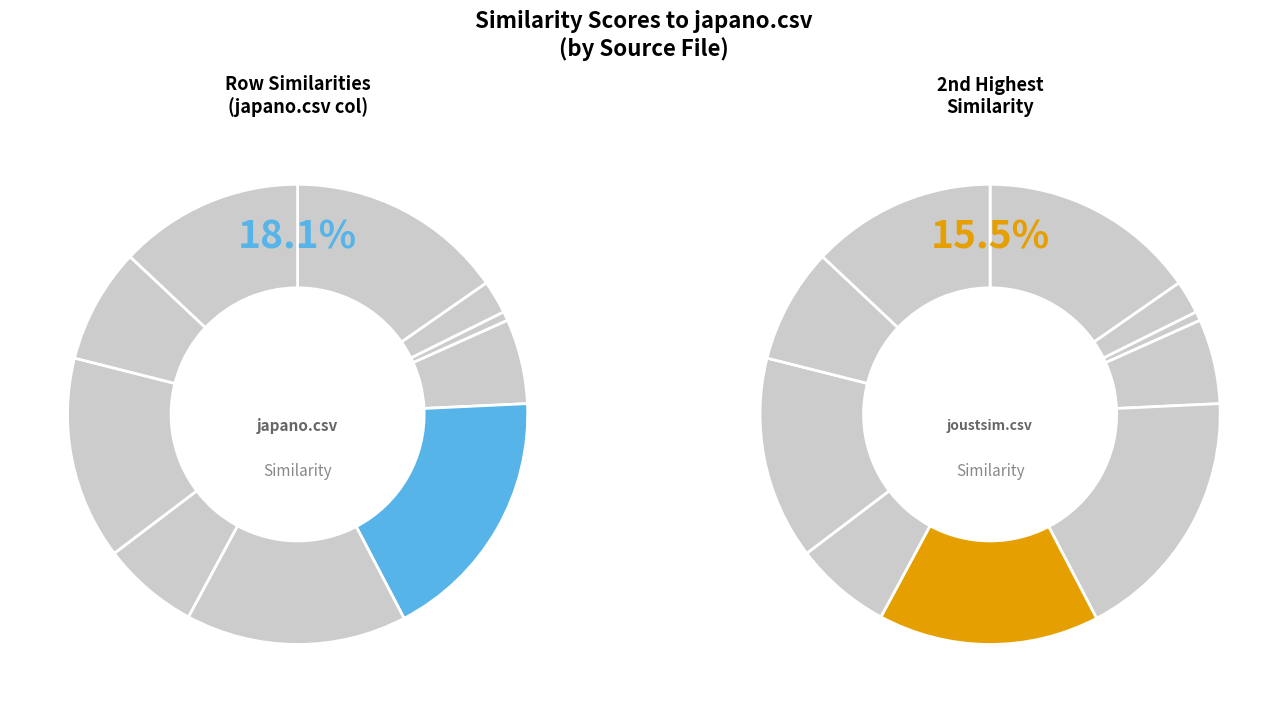

Which has a higher value, japano.csv or joustsim.csv?

japano.csv